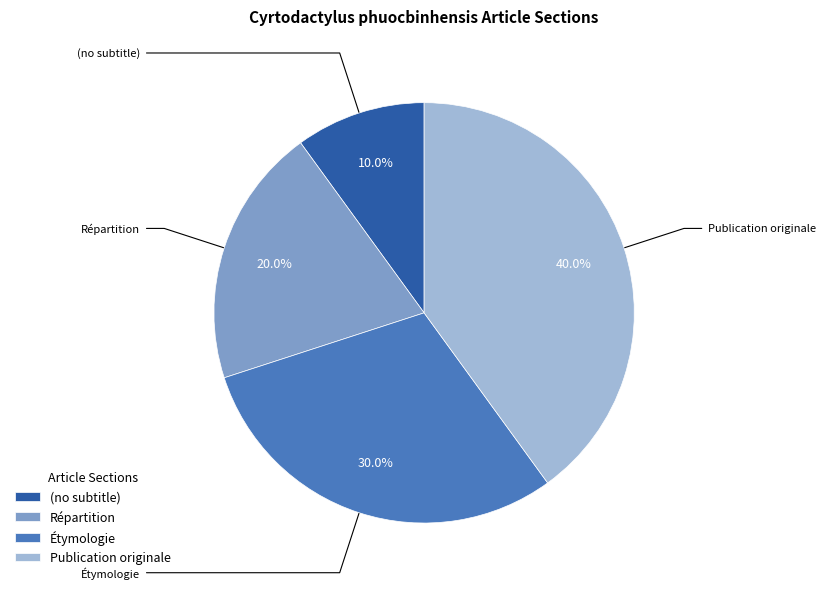

Count the number of slices in the pie.

4